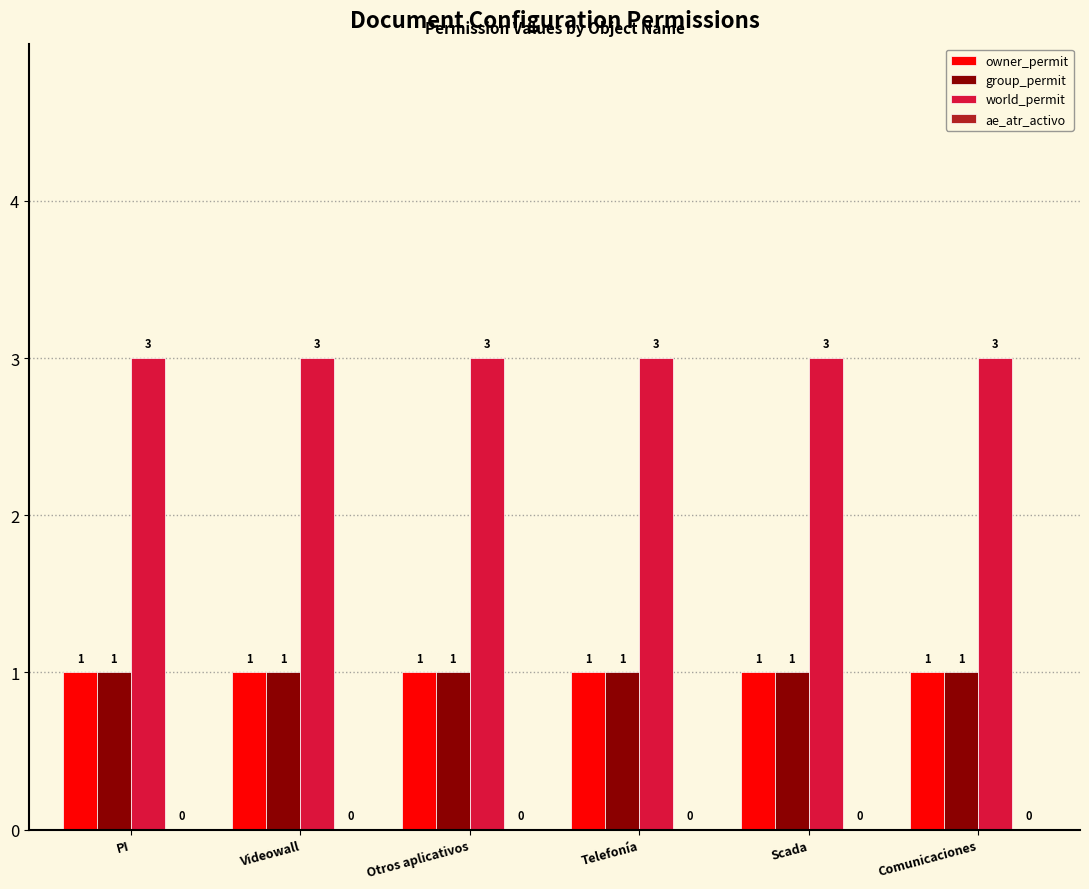

What position from the left is Scada?

5